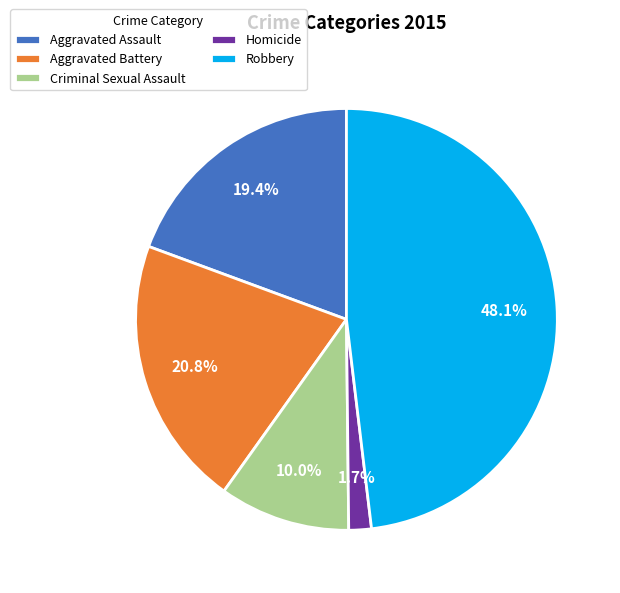

Does Criminal Sexual Assault account for over 50% of the chart?

No